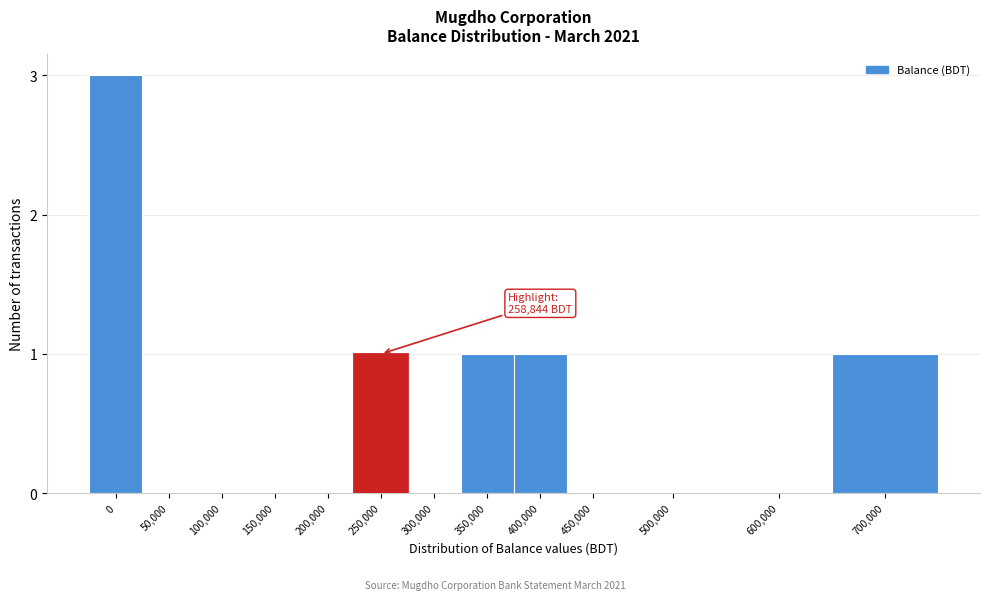

Reading left to right, what are all the values shown in this chart?

0=3	50,000=0	100,000=0	150,000=0	200,000=0	250,000=1	300,000=0	350,000=1	400,000=1	450,000=0	500,000=0	600,000=0	700,000=1